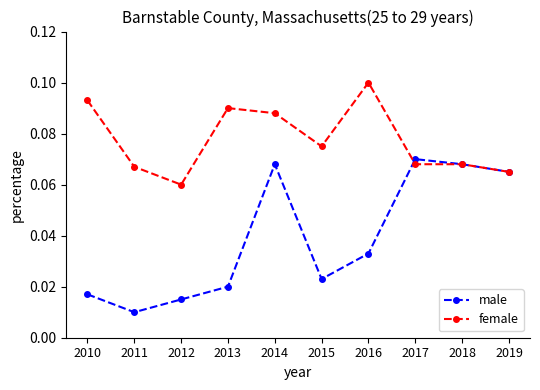

At which category does male reach its first local valley?

2011